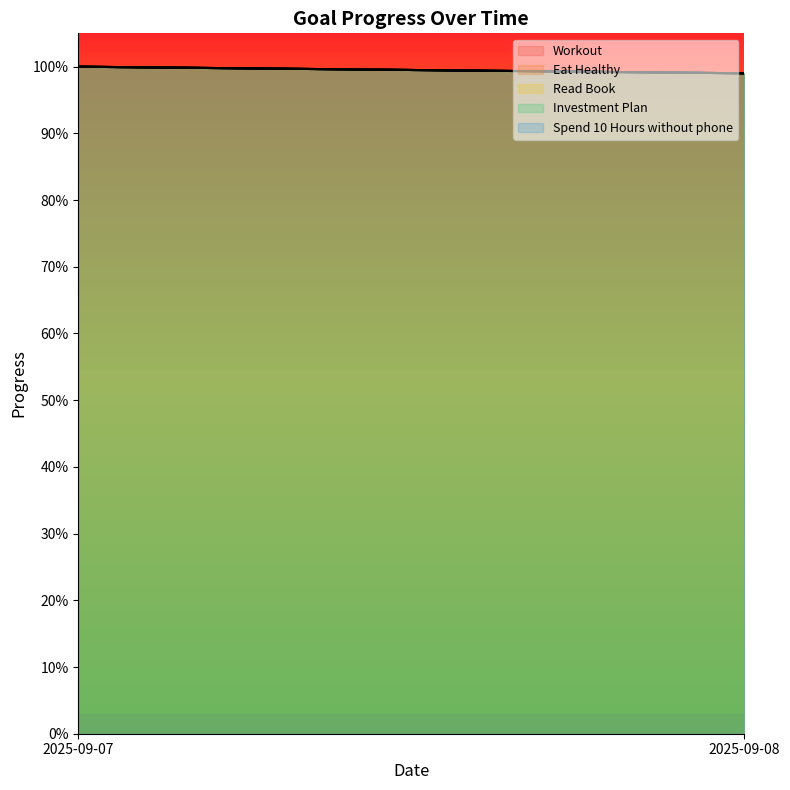

What is the average value of the Spend 10 Hours without phone series?

1.0